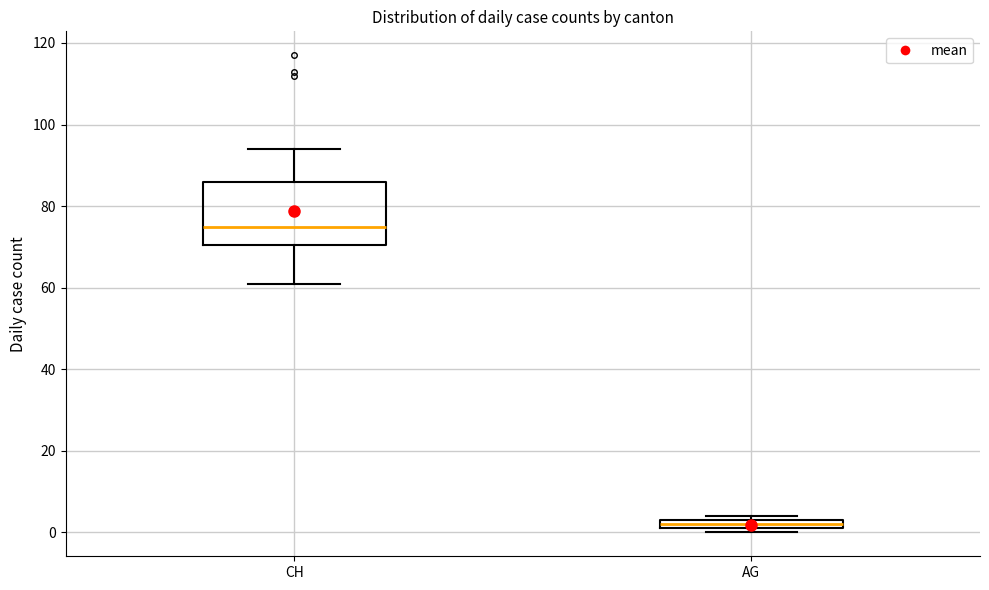

Which box is the tallest, from its lower edge to its upper edge?

CH